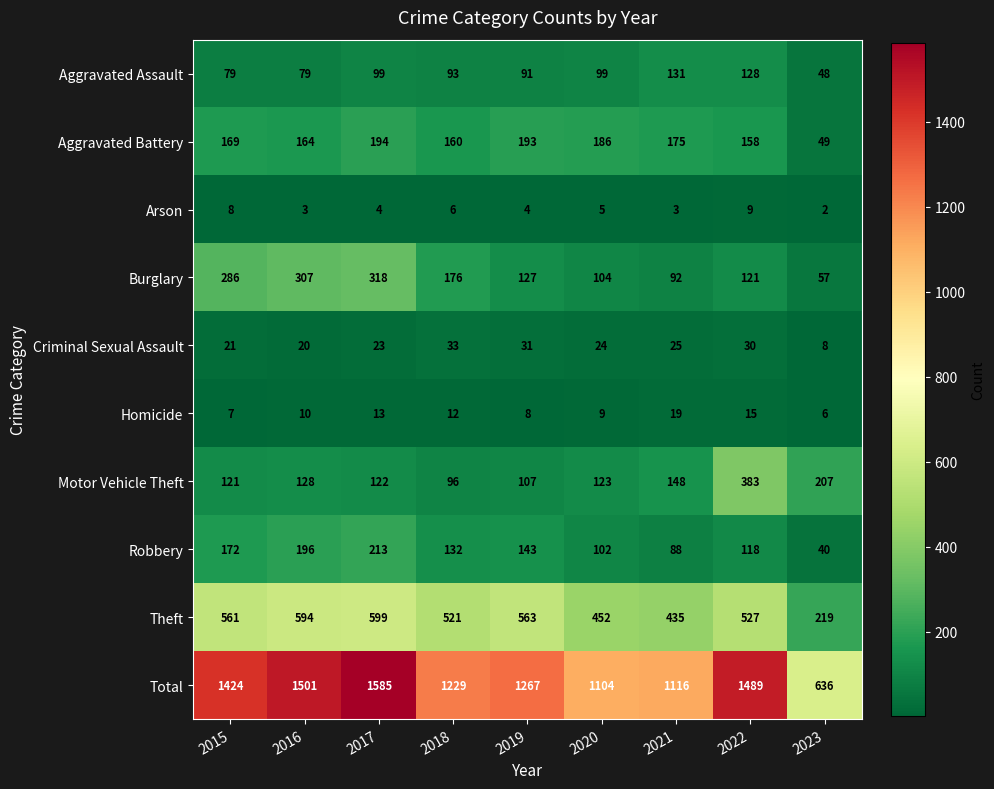

What is the difference between the Theft values at 2017 and 2020?

147